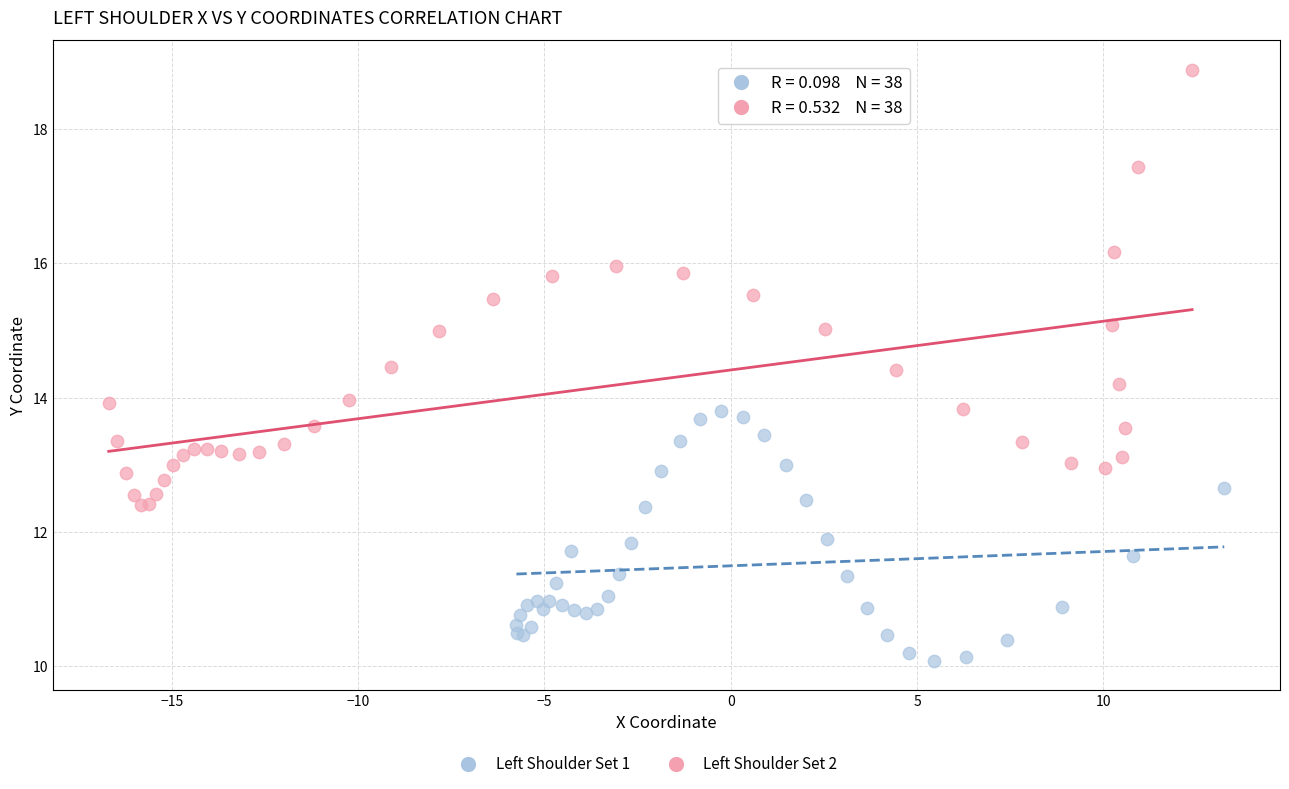

Which series contains the highest Y value?

Left Shoulder Set 2